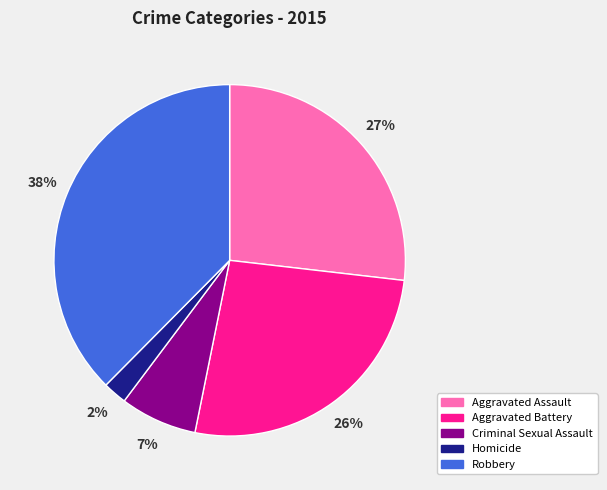

How many segments does this pie chart have?

5